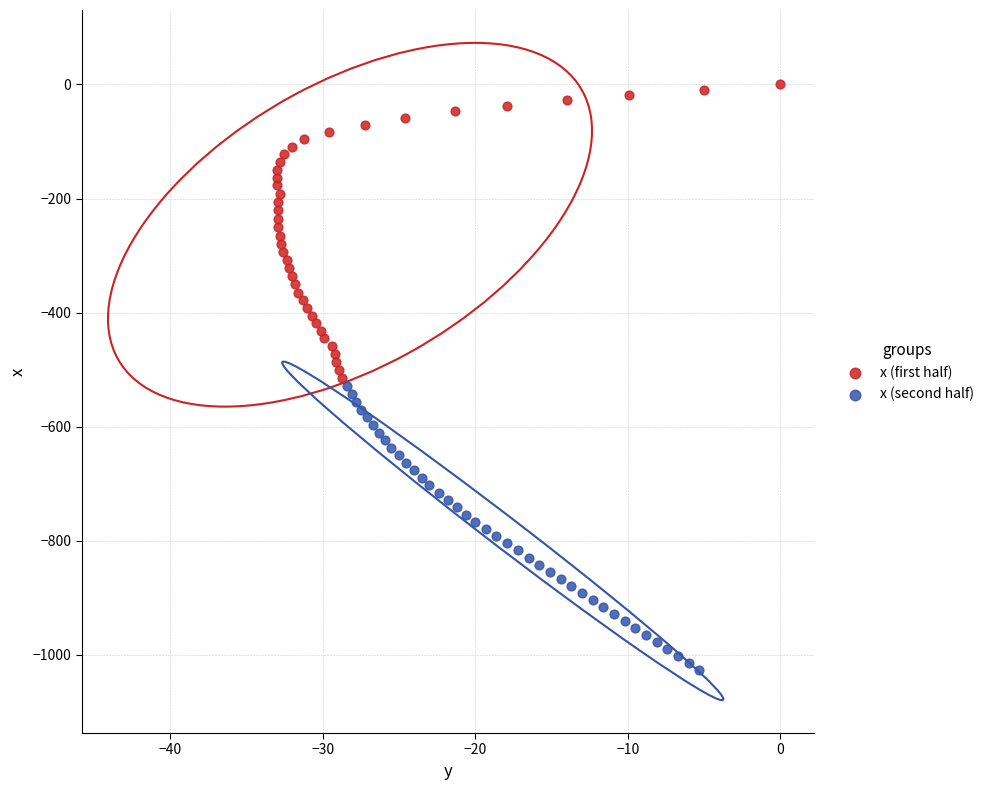

Which series contains the highest Y value?

x (first half)